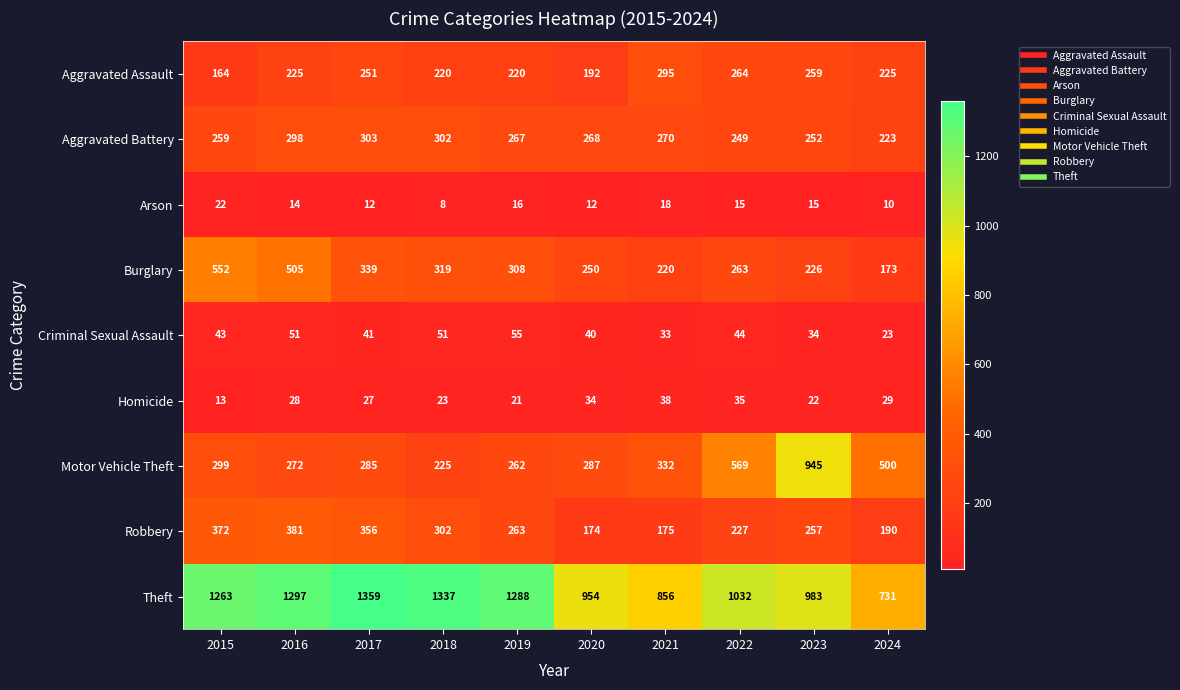

What is the spread (max minus min) of values at 2015?

1250